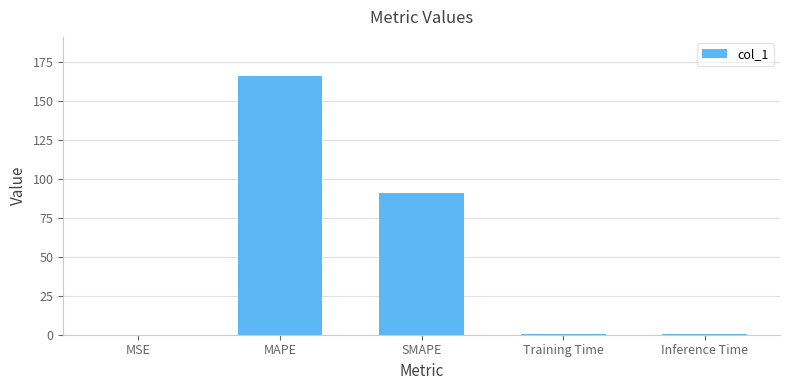

Which has a higher value, Training Time or MAPE?

MAPE